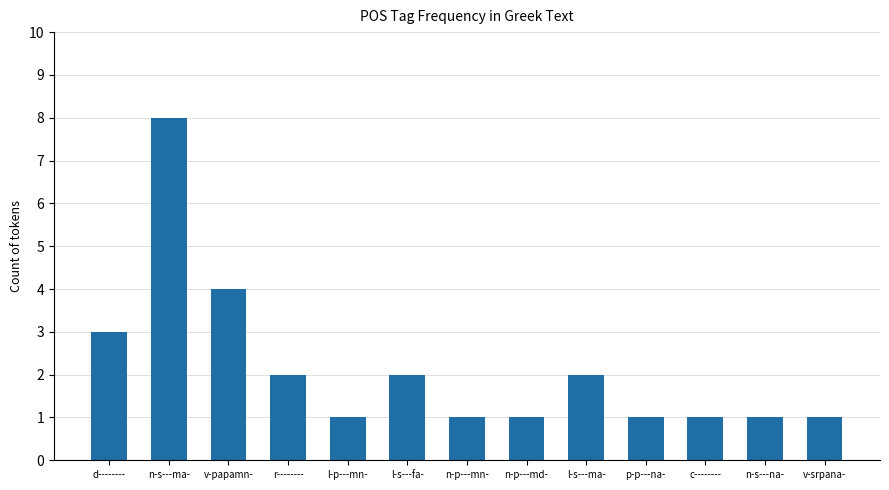

Reading right to left, transcribe all the data shown in this chart.

1	1	1	1	2	1	1	2	1	2	4	8	3